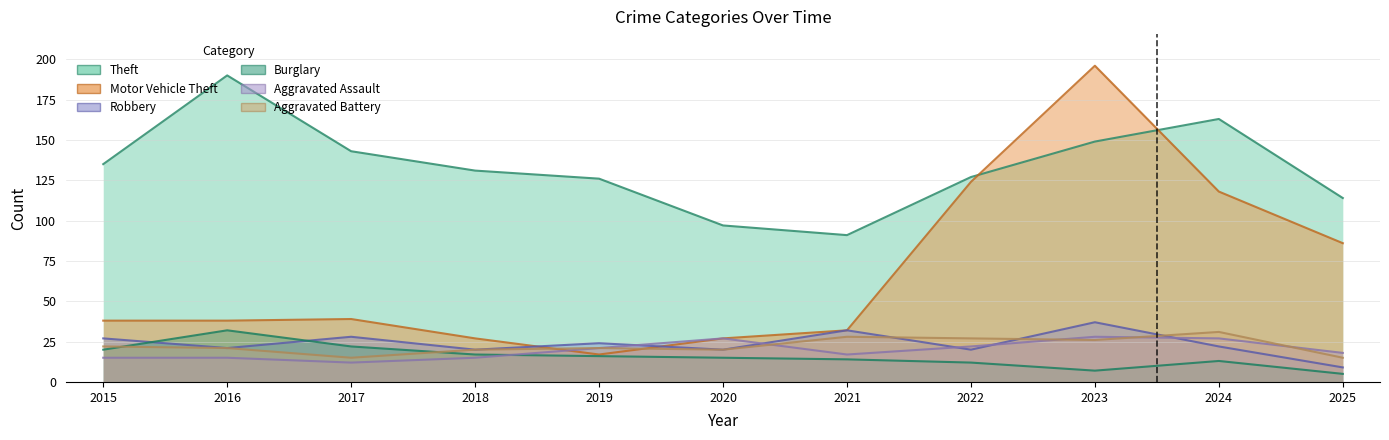

At which label is Burglary closest to 18?

2018